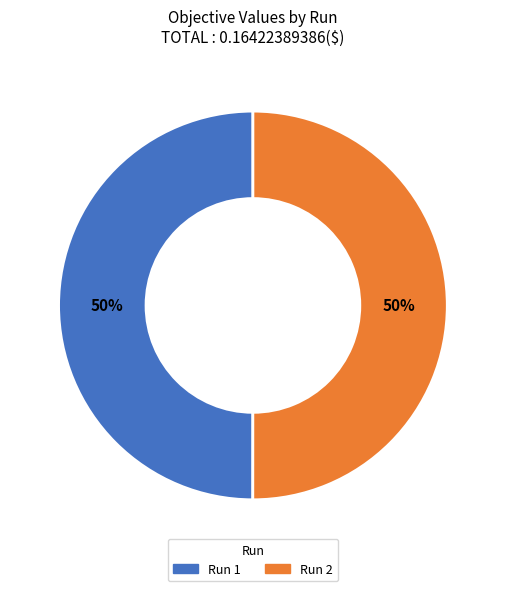

How many slices are in this pie chart?

2